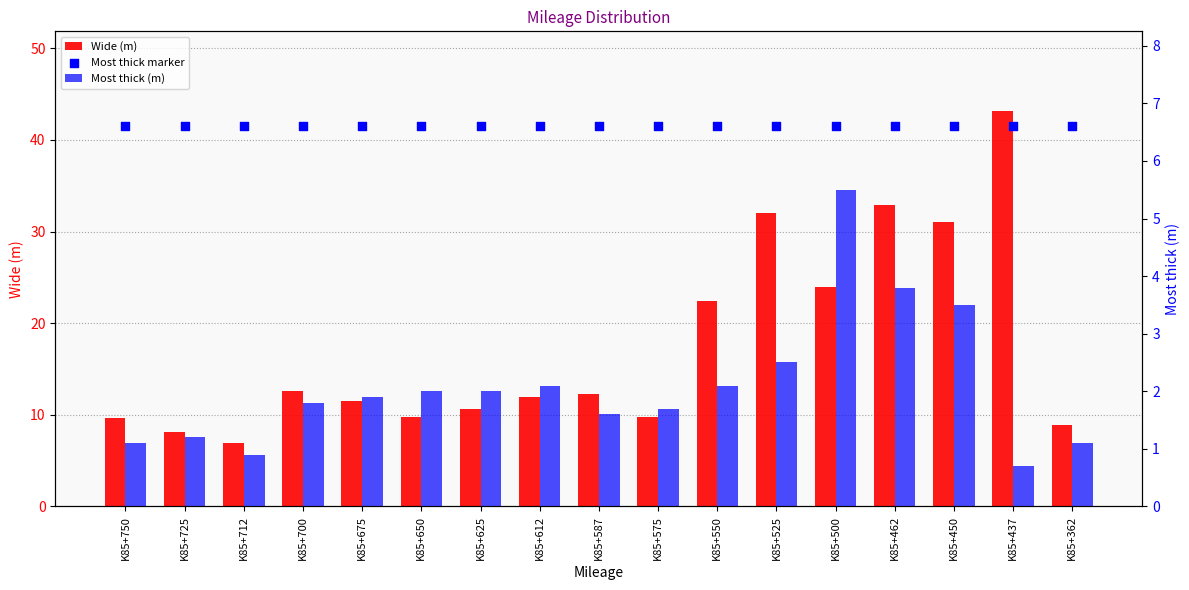

Is the value of Most thick (m) at K85+575 greater than the value of Wide (m) at K85+650?

No